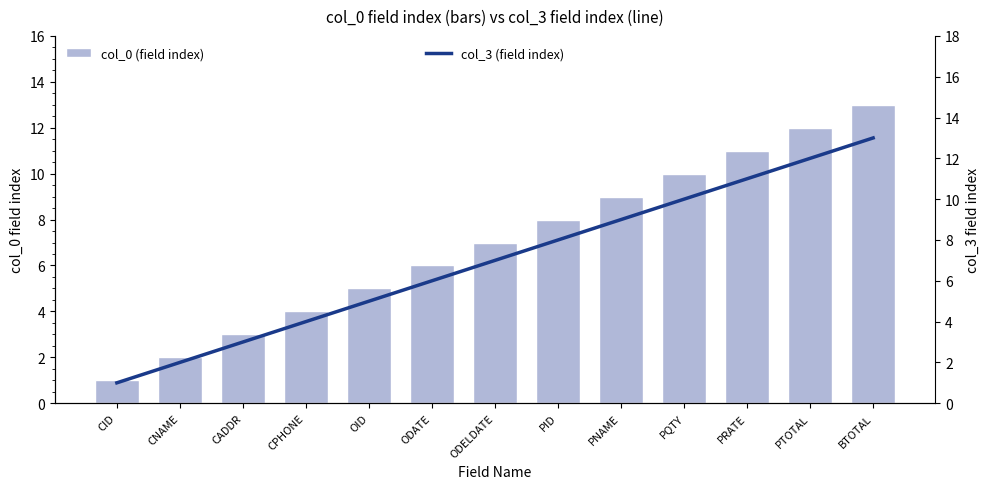

How many data points does each series have?

13